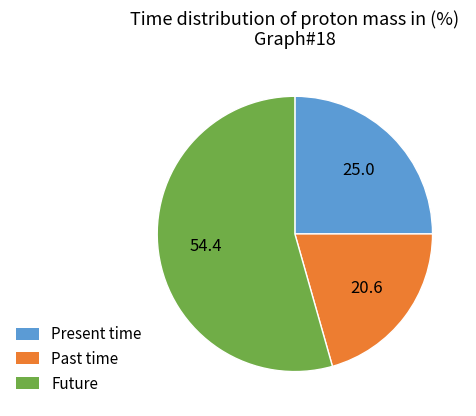

The Past time slice represents 7% of the pie. True or false?

False